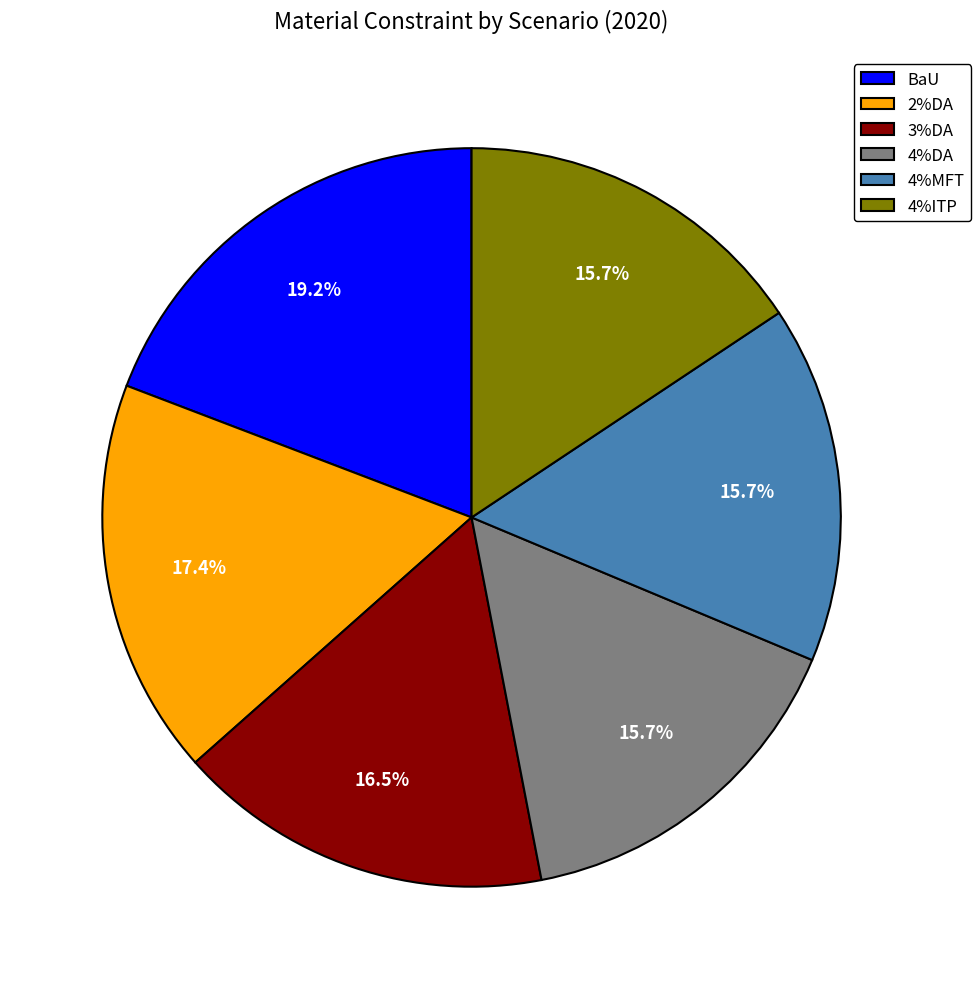

Is the sum of 4%DA and 4%MFT greater than half?

No